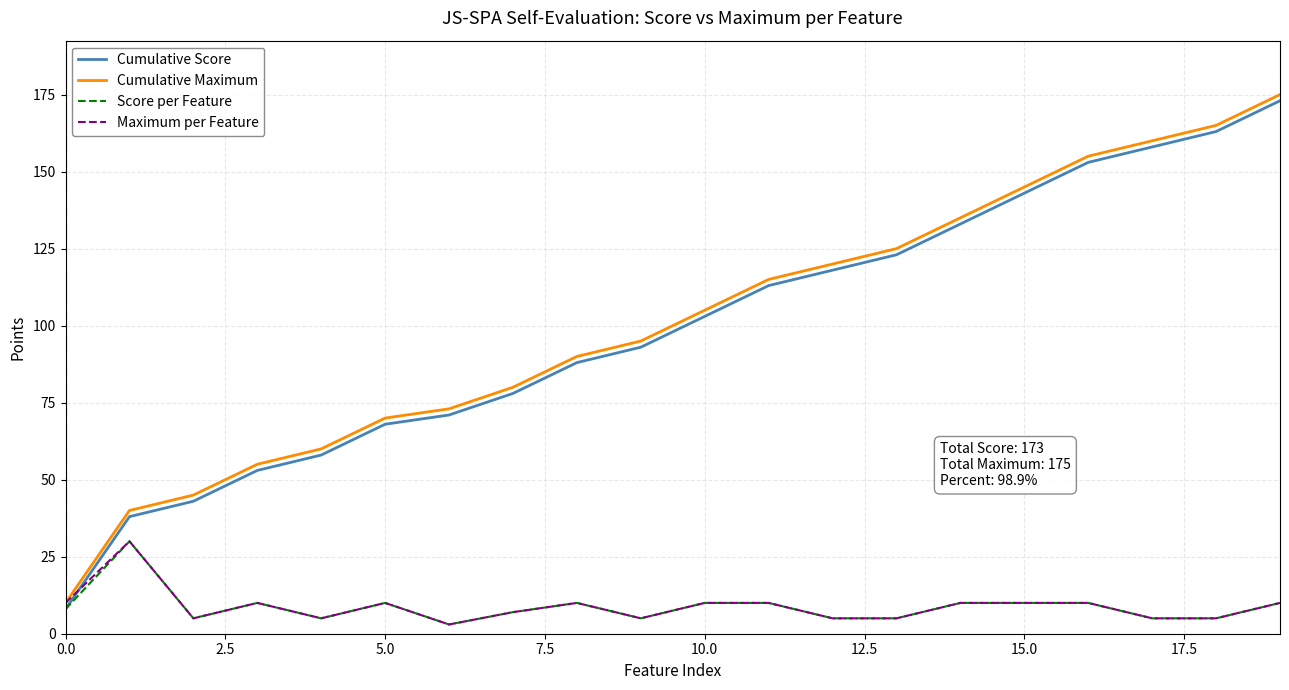

What is the minimum value for Cumulative Score?

8